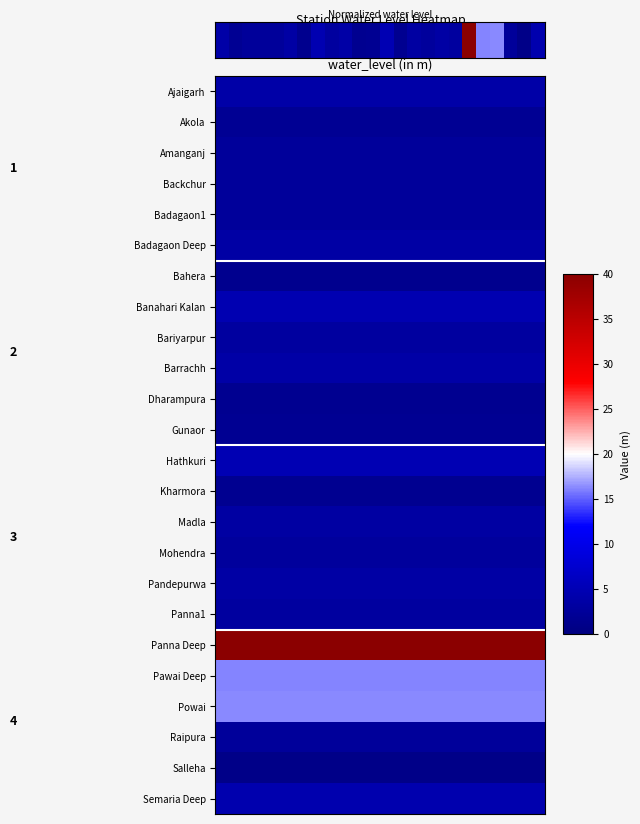

Which has a higher value, 16 or 6?

16